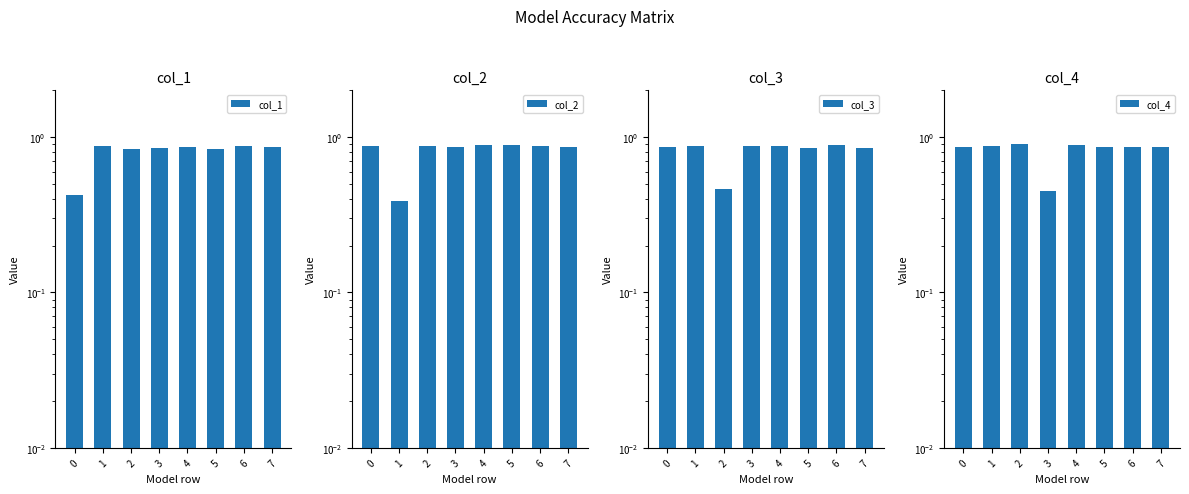

Is it true that col_1 equals 0.4 at 5?

False